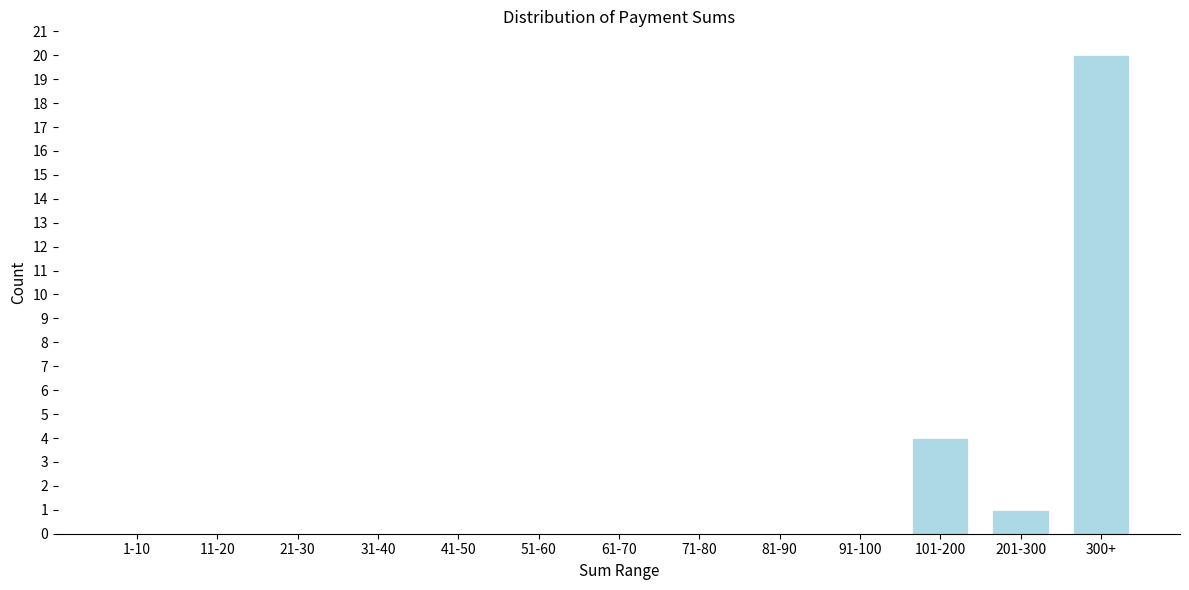

Reading left to right, transcribe all the data shown in this chart.

1-10=0	11-20=0	21-30=0	31-40=0	41-50=0	51-60=0	61-70=0	71-80=0	81-90=0	91-100=0	101-200=4	201-300=1	300+=20